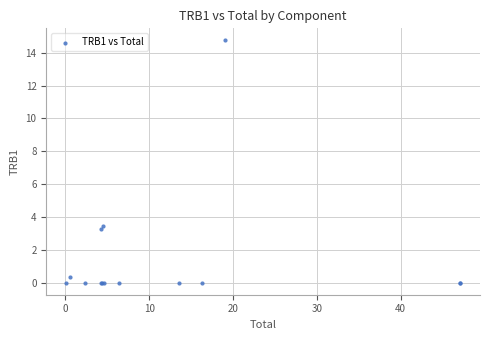

What Y value in the scatter plot is closest to 7?

3.5